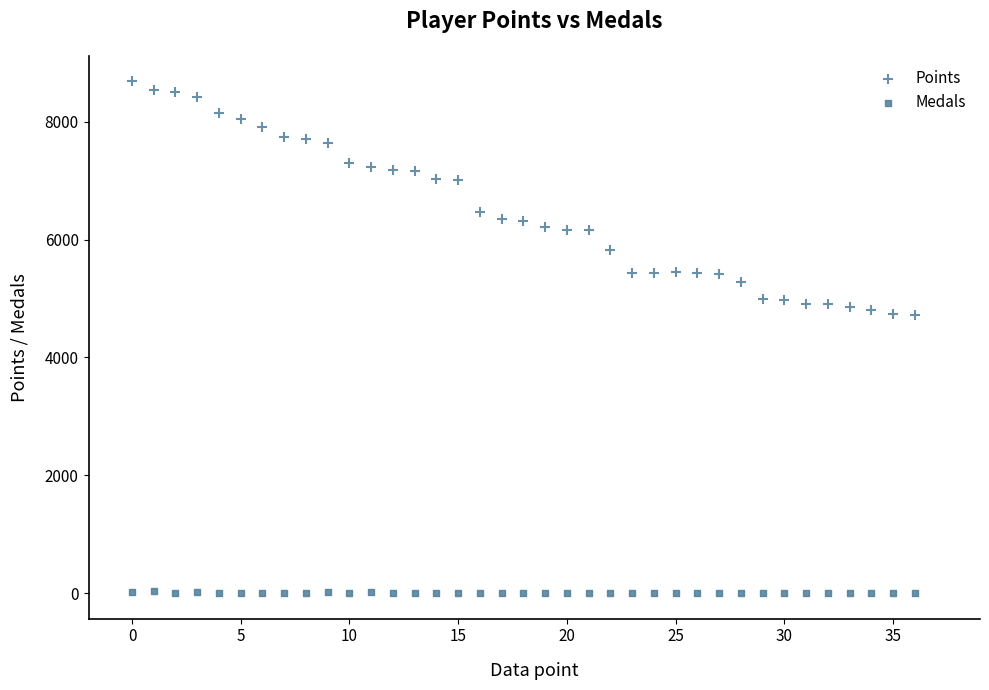

How many data points are displayed?

74